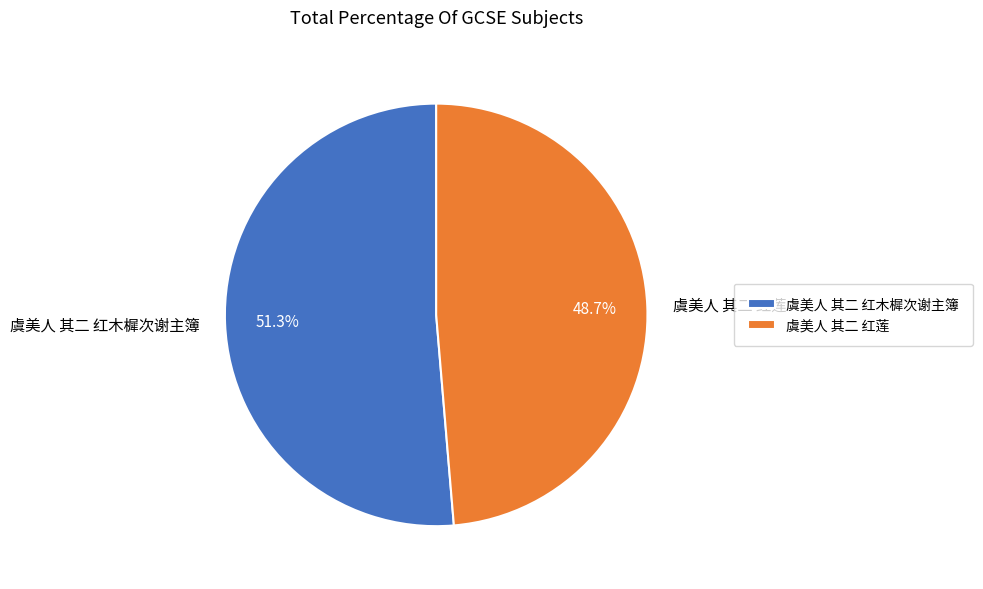

What is the largest slice in the pie chart?

虞美人 其二 红木樨次谢主簿